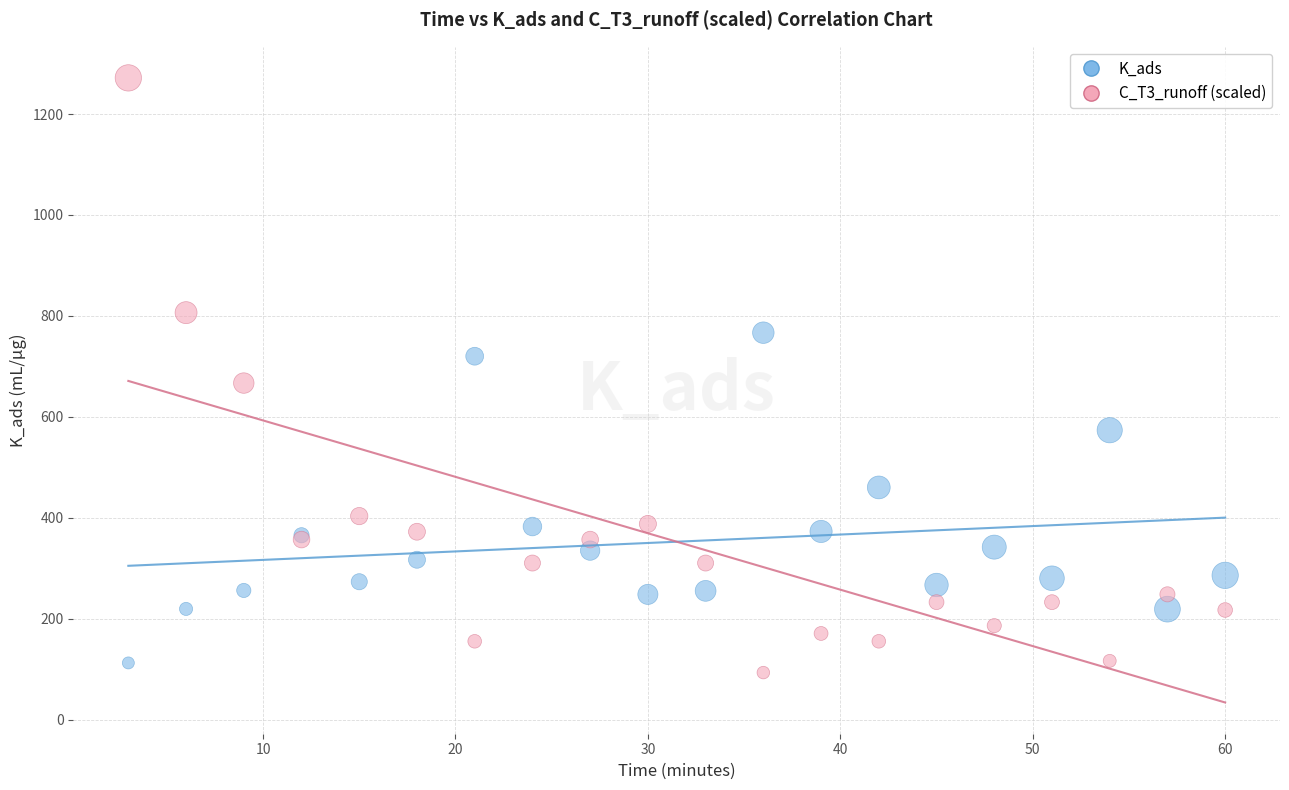

Which series has the largest Y range (max minus min)?

C_T3_runoff (scaled)